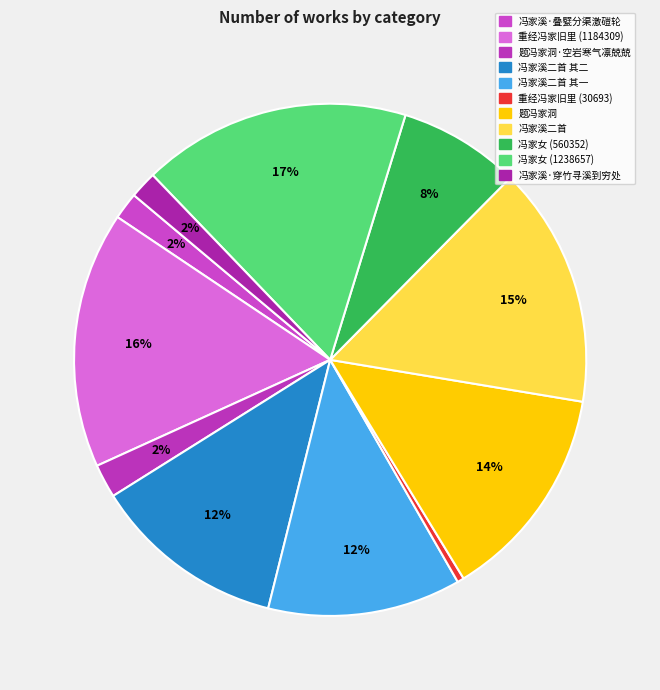

To the nearest percent, what is the difference between the largest and smallest slice percentages?

17%